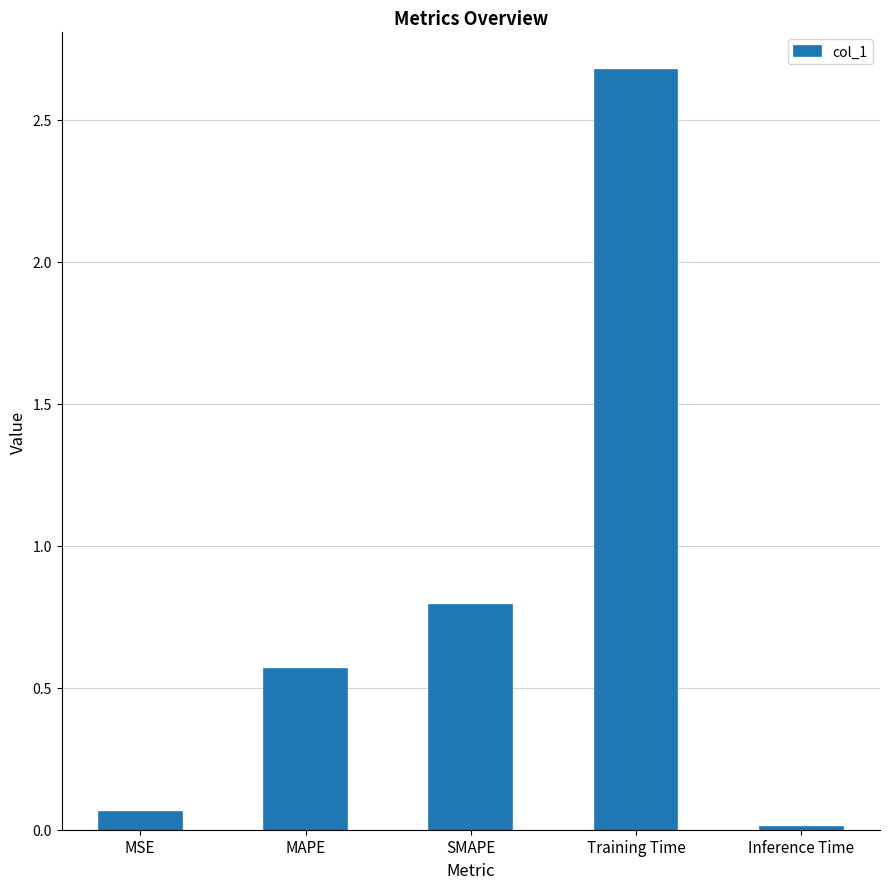

At which category does the chart reach its minimum across all series?

Inference Time